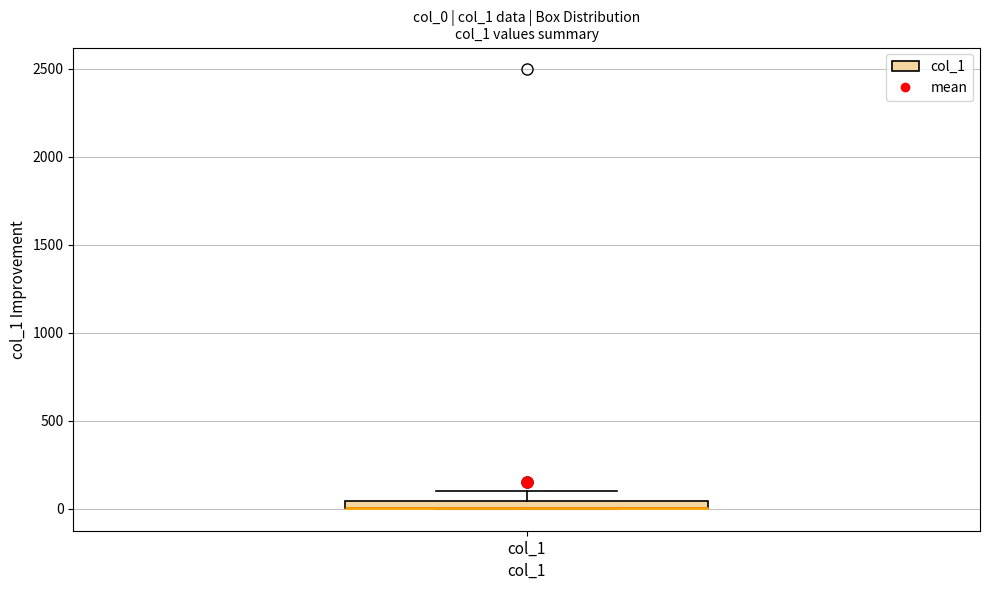

Where does the upper whisker of the box for col_1 end on the y-axis? The values are not printed on the chart, so give them approximately, as read against the axis.

100